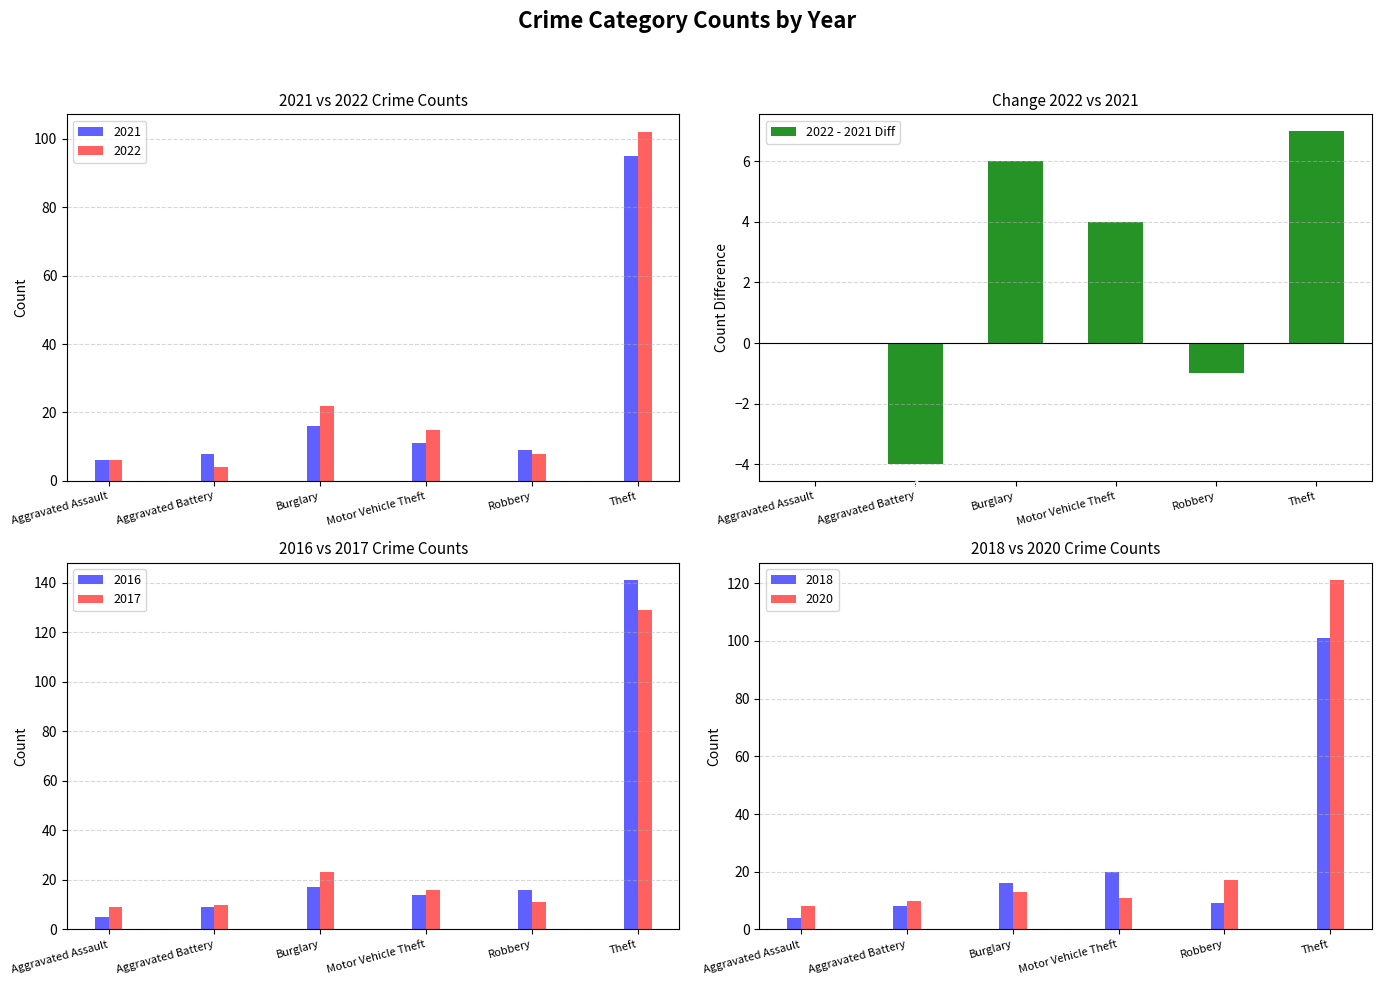

What value does the 2022 - 2021 Diff series have at Theft, to the nearest 5?

5